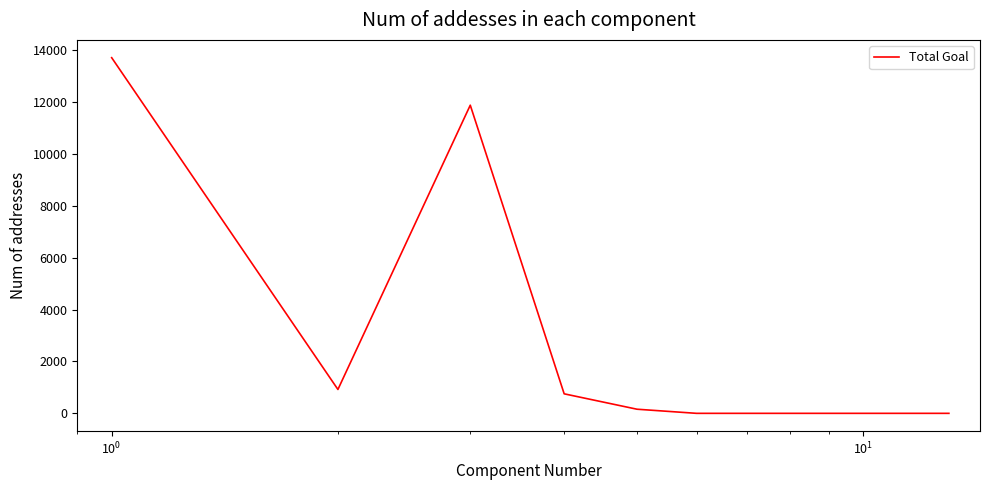

What is the greatest value displayed?

13721